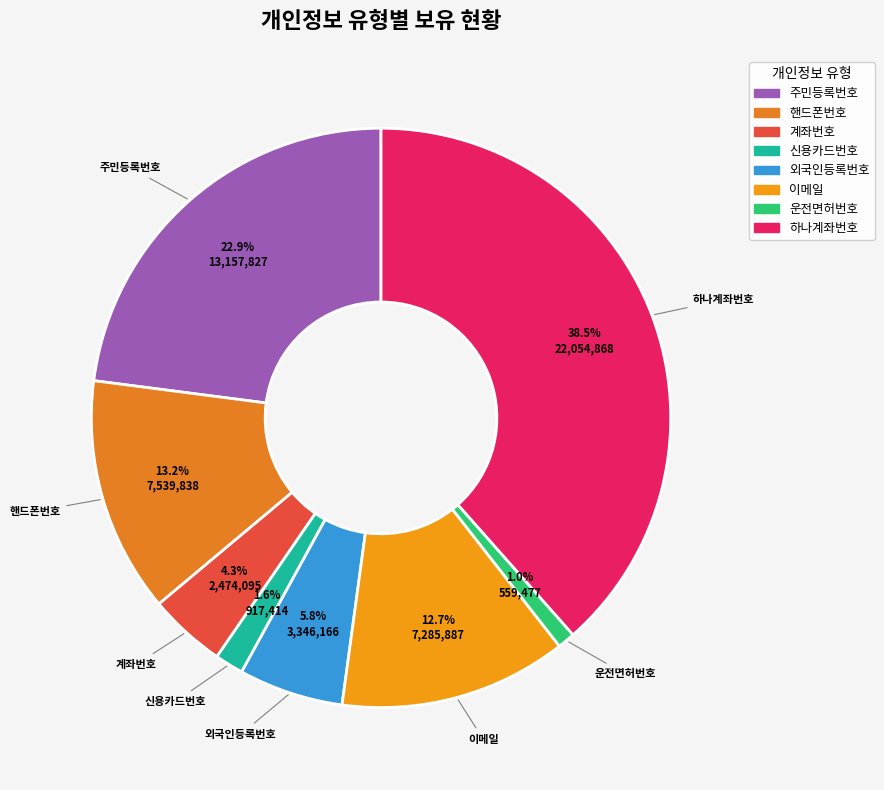

Between 이메일 and 외국인등록번호, which is larger?

이메일